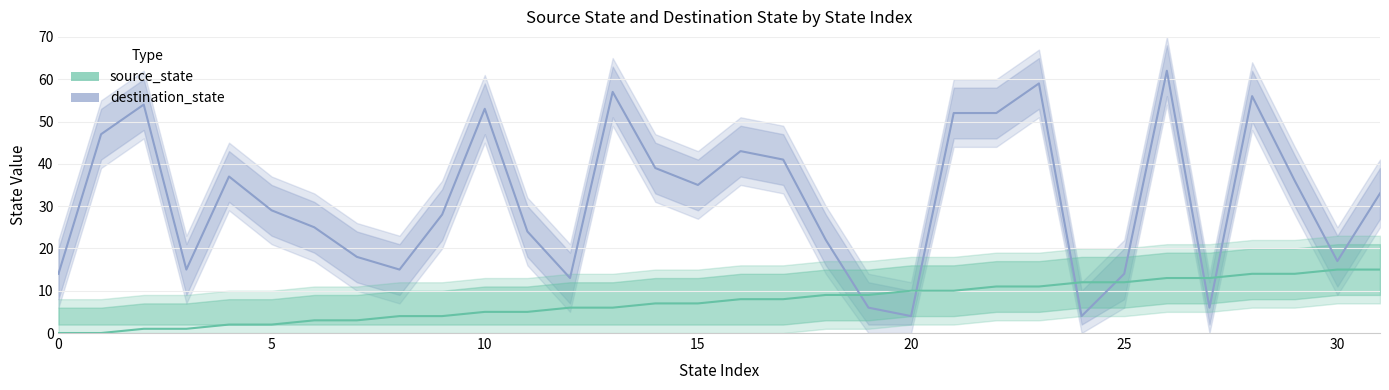

After their last crossing, which series has the higher values: source_state or destination_state?

destination_state